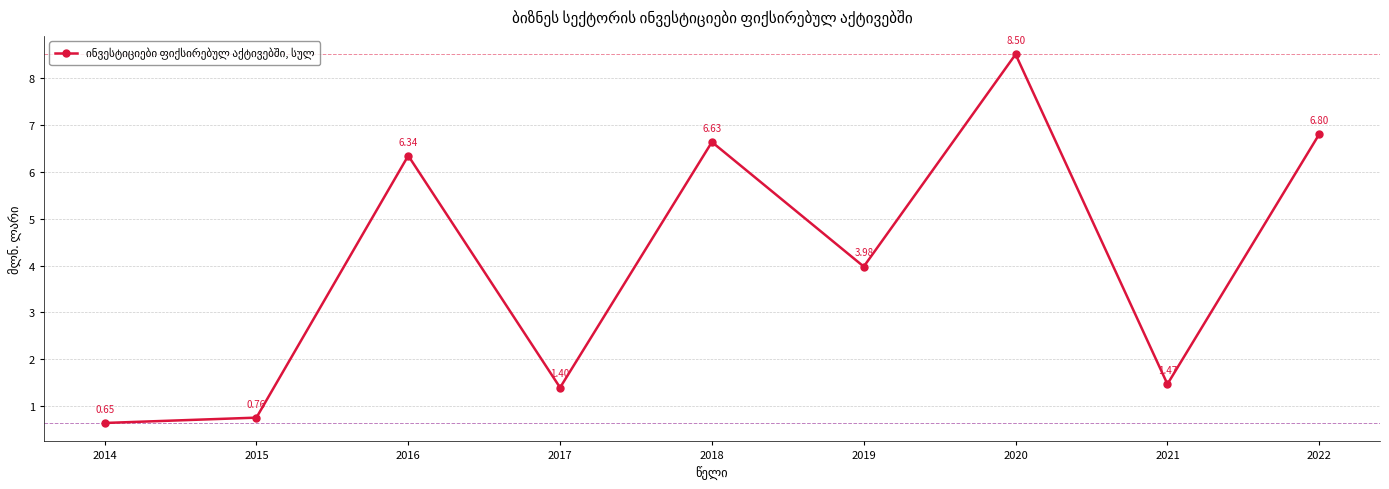

What is the ratio of the value at 2014 to the value at 2020?

0.1